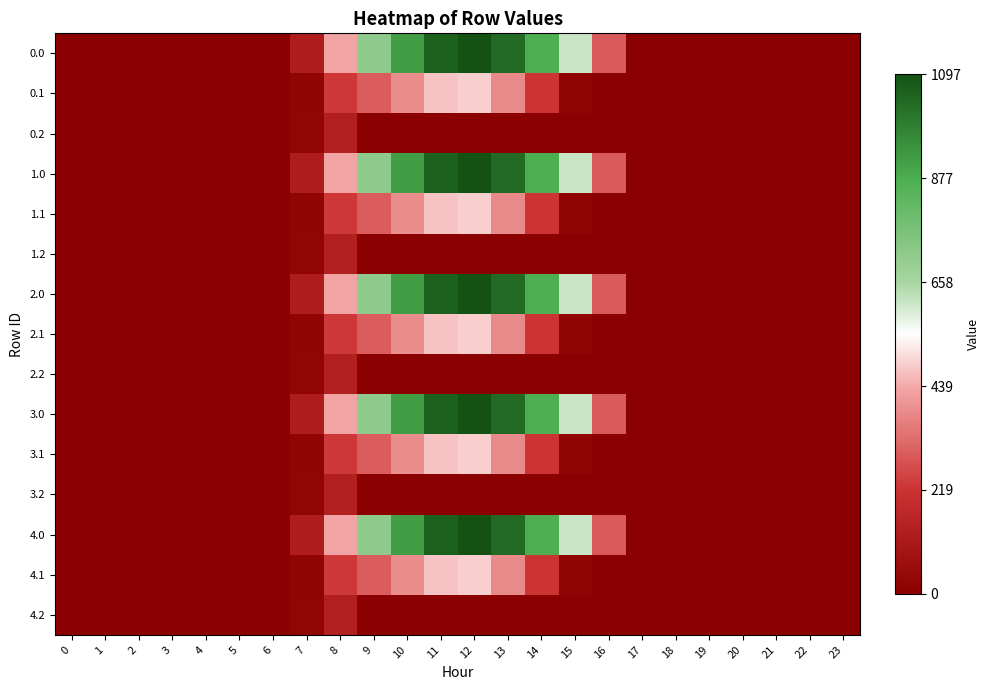

At how many categories does at least one series exceed 793?

5